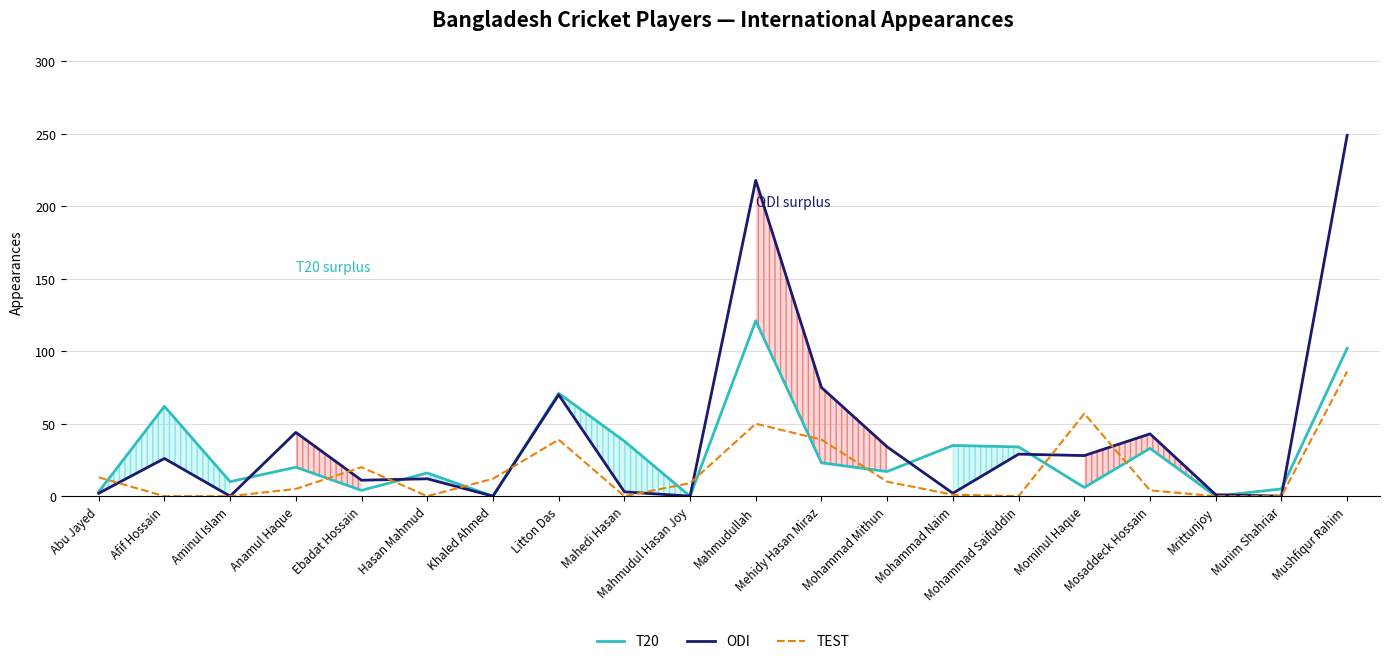

Which category has the lowest value across all series?

Khaled Ahmed